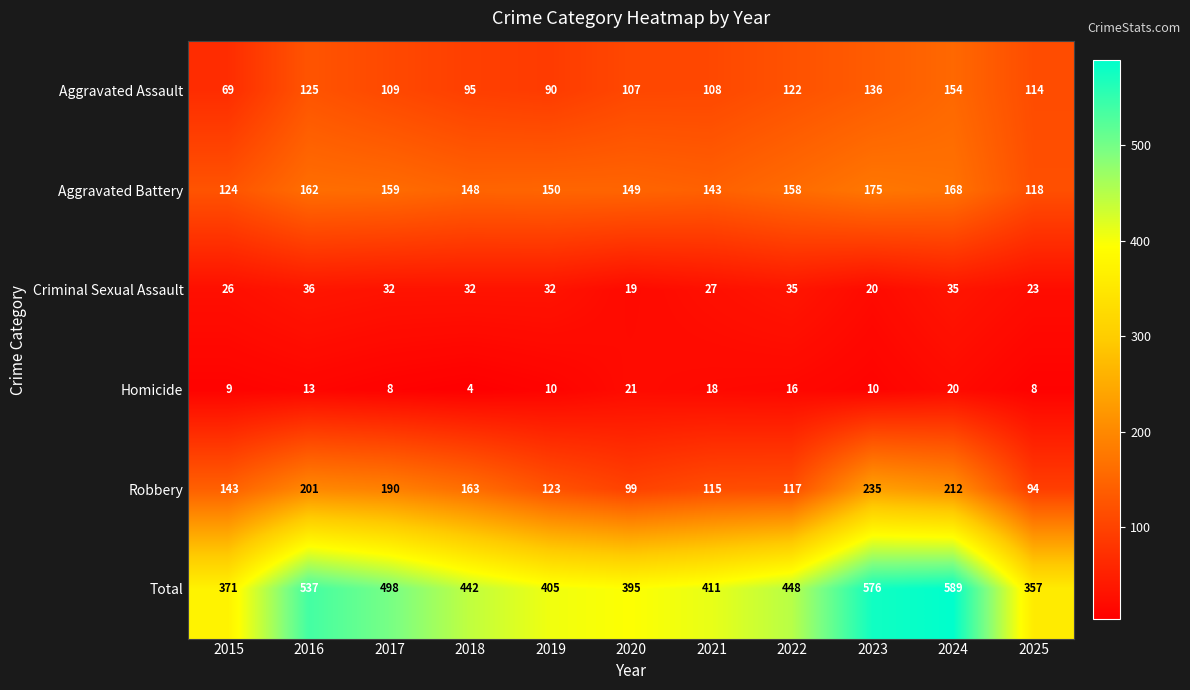

What is the total value across all series at 2020?

790